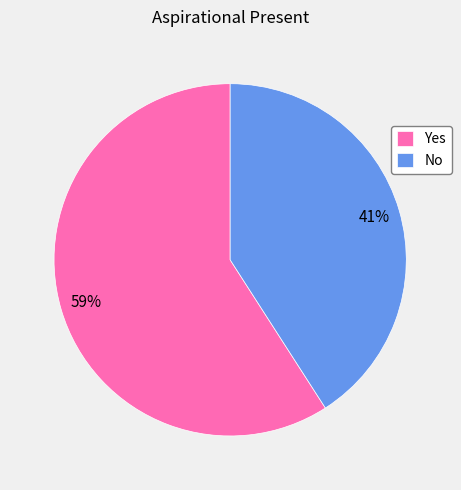

How many segments does this pie chart have?

2